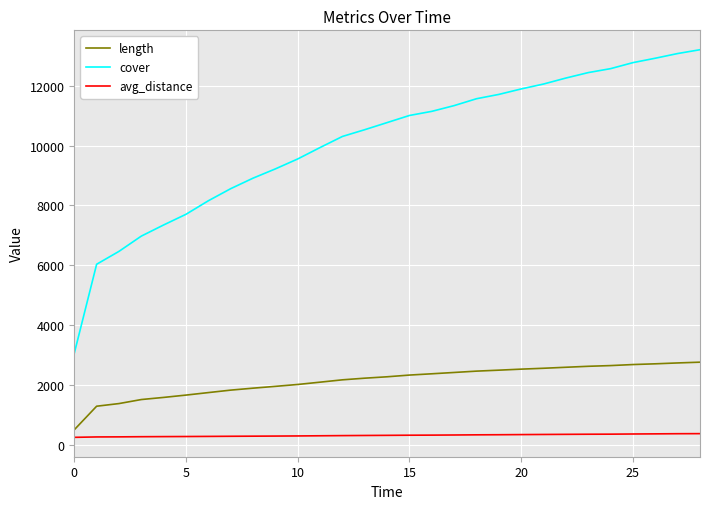

Rank the series by their average value, from lowest to highest.

avg_distance, length, cover